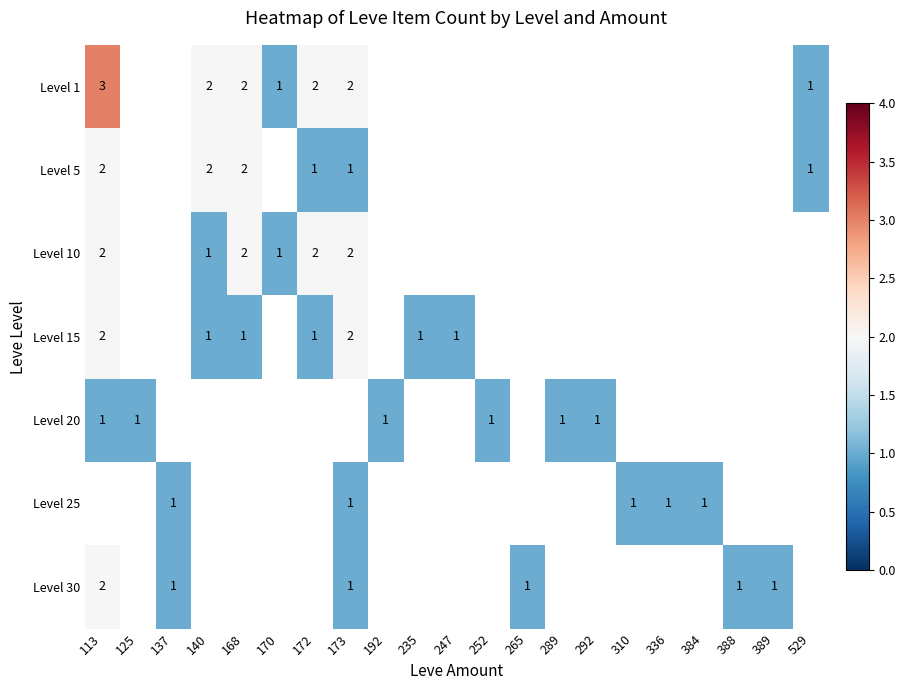

At how many categories does at least one series exceed 1?

5